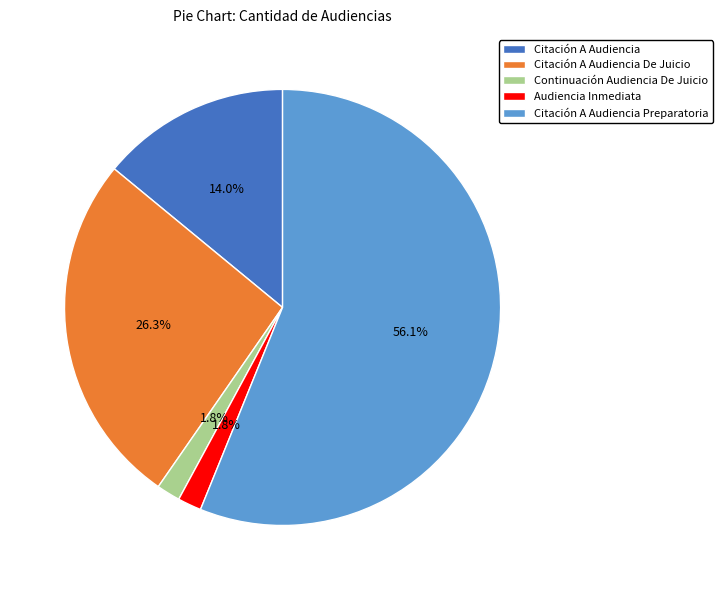

Approximately how many times larger is the value at Citación A Audiencia compared to Citación A Audiencia De Juicio?

0.5